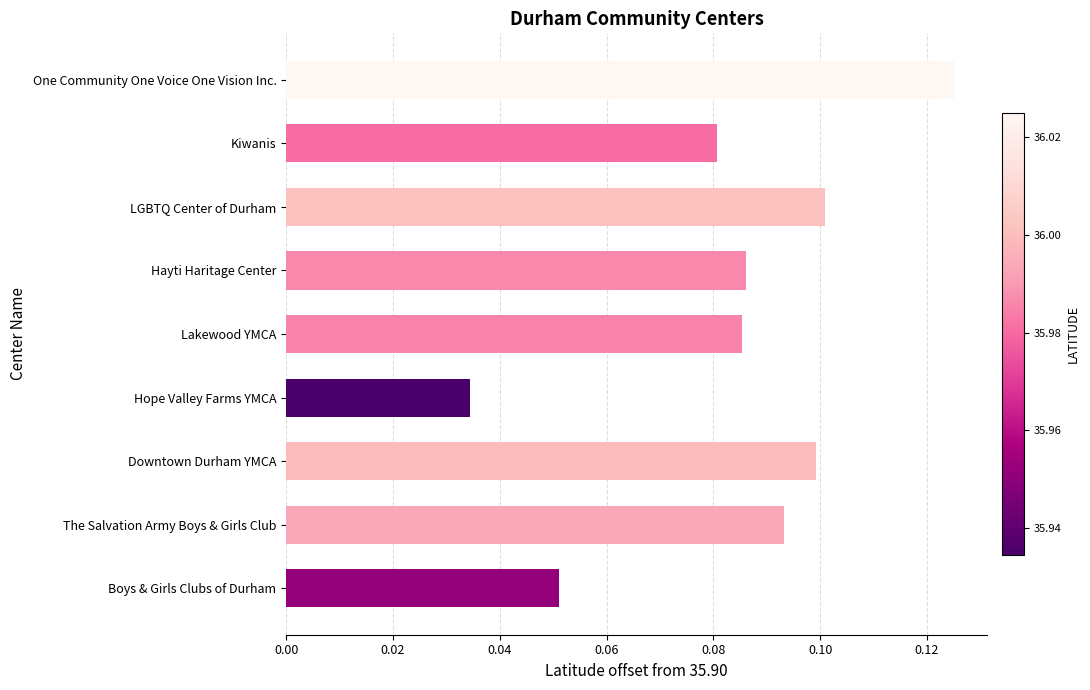

The chart shows a value of 0.1 at Hayti Haritage Center. True or false?

True